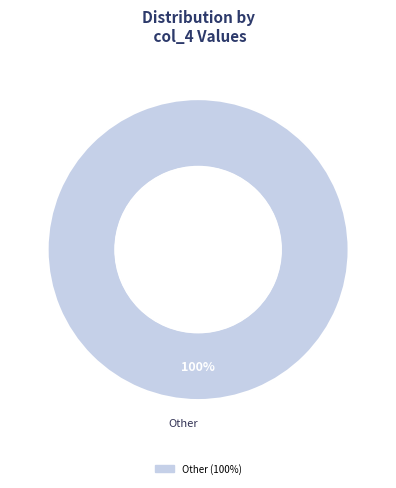

How many slices are in this pie chart?

1